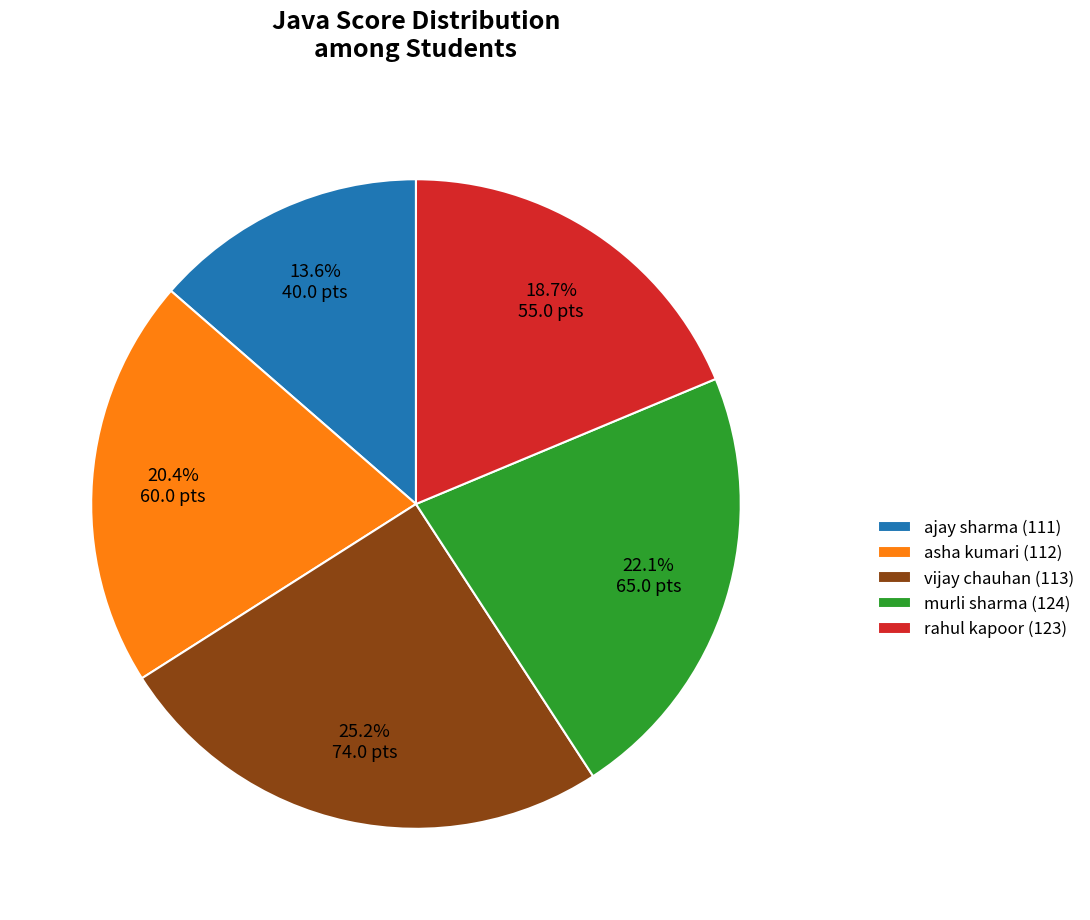

What is the ratio of the value at ajay sharma (111) to the value at asha kumari (112)?

0.7